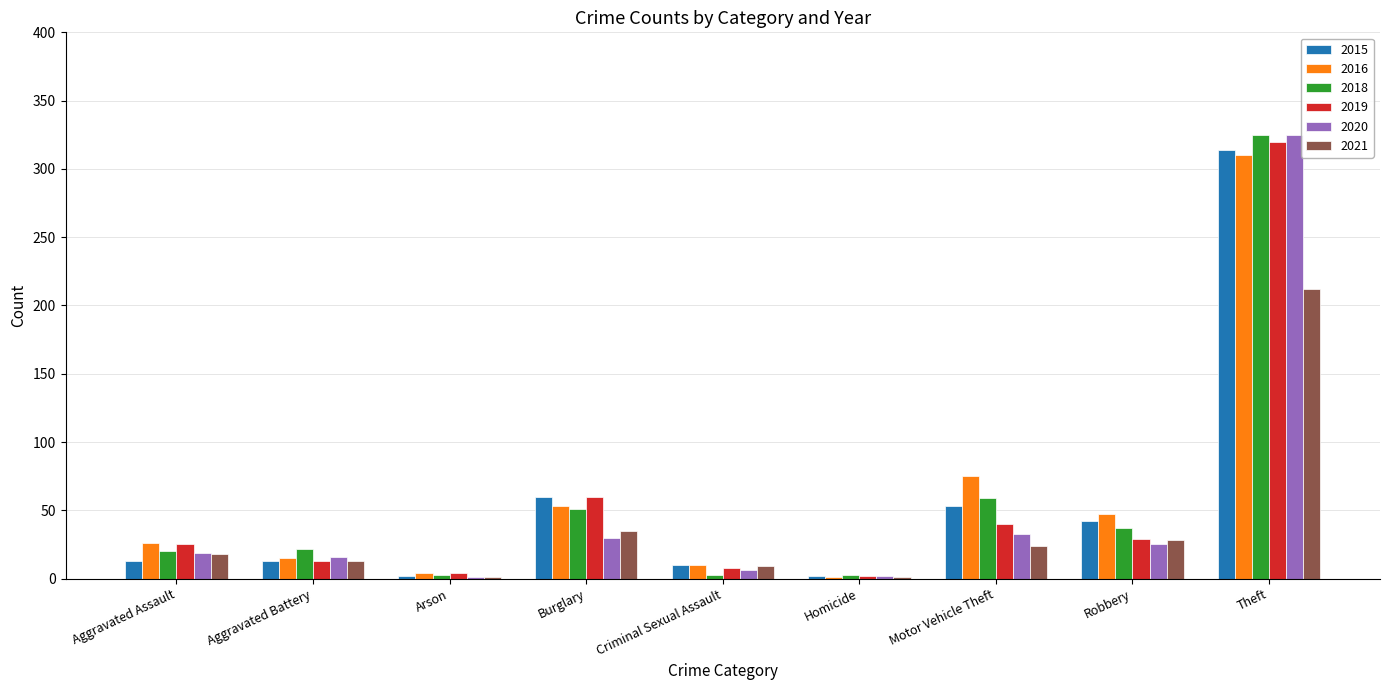

Between Arson and Theft, which series saw the biggest shift?

2020